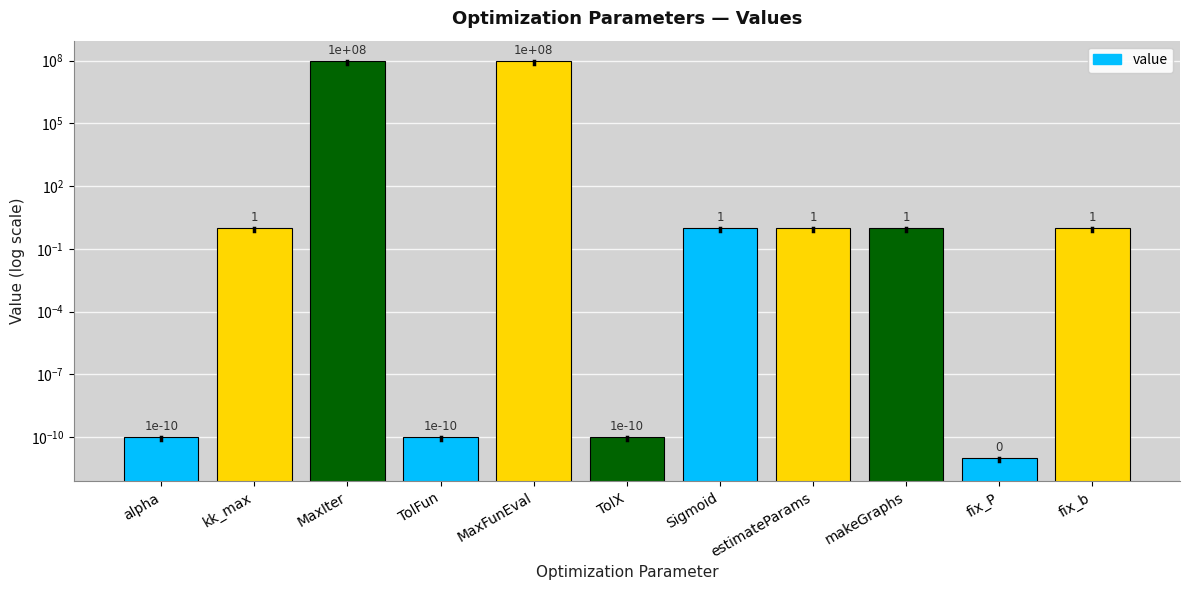

Which has a higher value, TolFun or estimateParams?

estimateParams